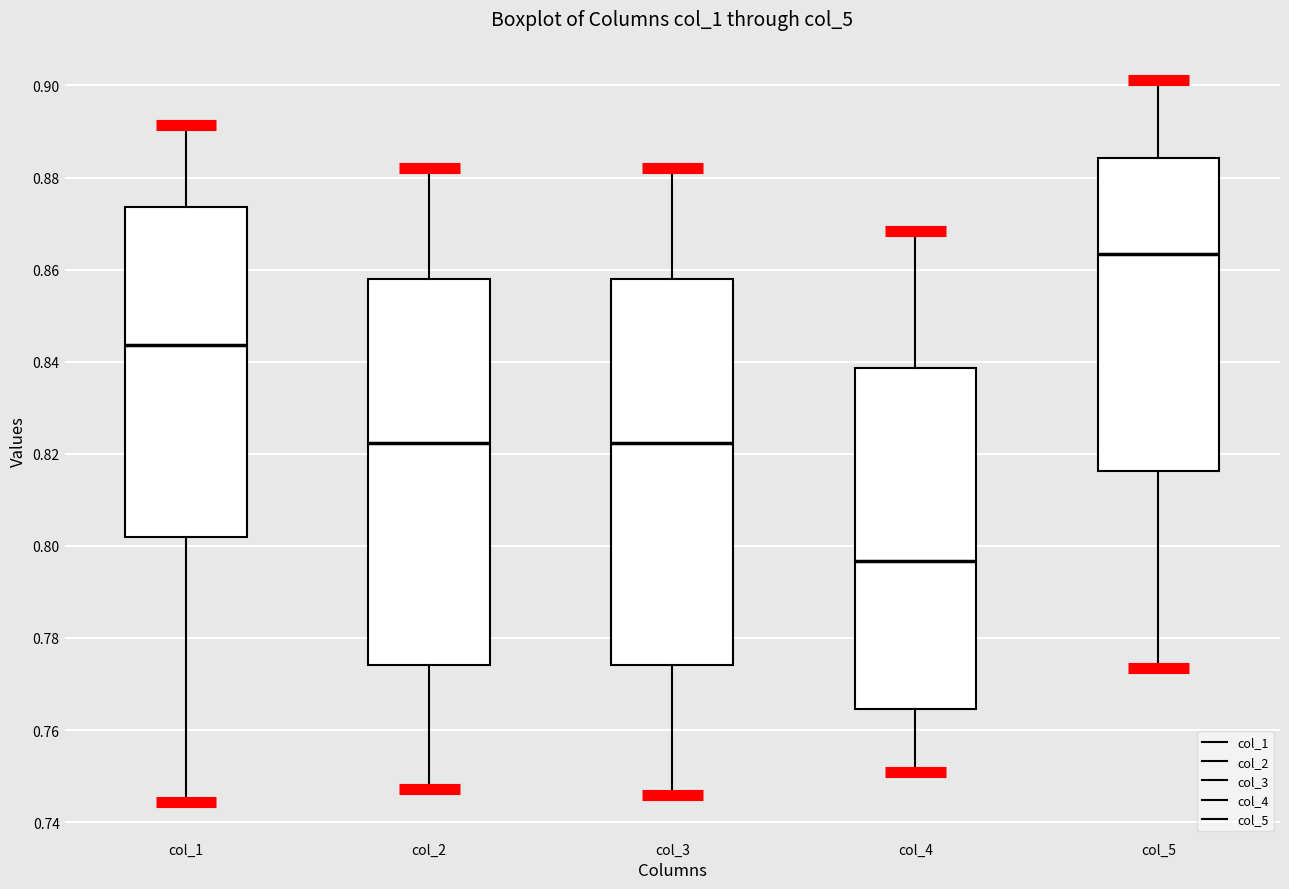

Reading left to right, read every box against the y-axis: the position of its median line, the range the box covers, and the ends of its whiskers. The values are not printed on the chart, so give them approximately, as read against the axis.

col_1: median 0.844, box 0.802 to 0.874, whiskers 0.744 to 0.892
col_2: median 0.822, box 0.774 to 0.858, whiskers 0.748 to 0.882
col_3: median 0.822, box 0.774 to 0.858, whiskers 0.746 to 0.882
col_4: median 0.796, box 0.764 to 0.838, whiskers 0.750 to 0.868
col_5: median 0.864, box 0.816 to 0.884, whiskers 0.774 to 0.902